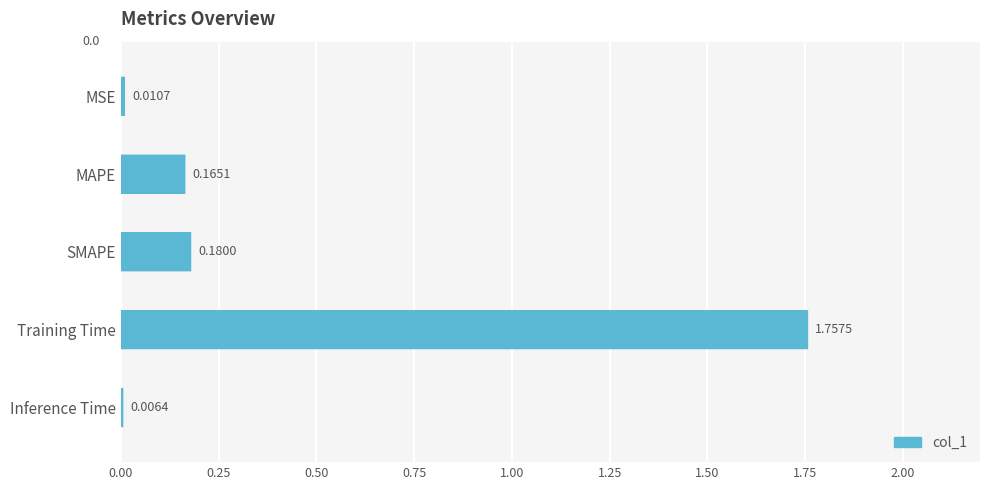

At which label is the value closest to 0?

Inference Time